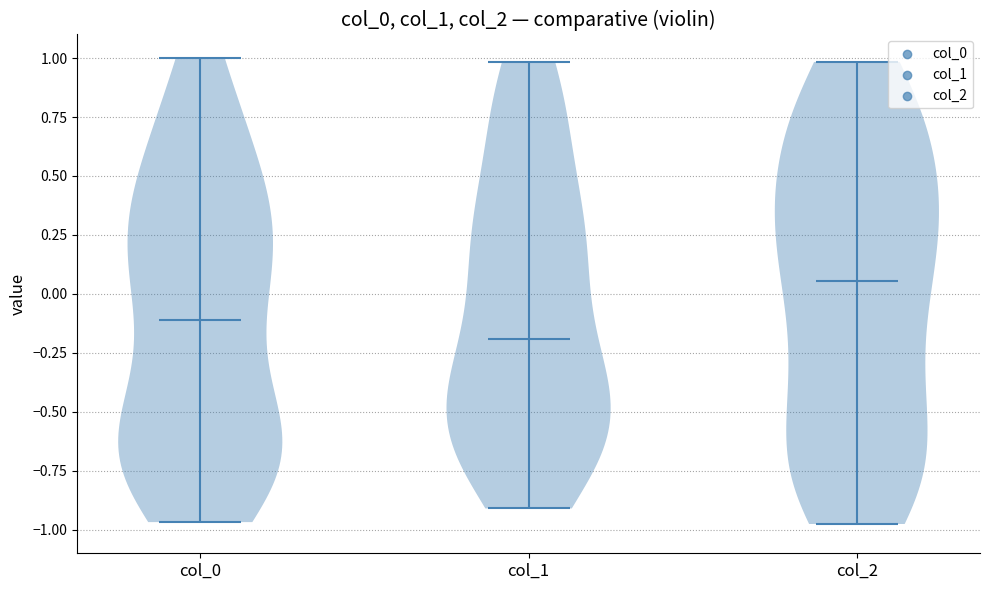

Which violin has the highest median line?

col_2